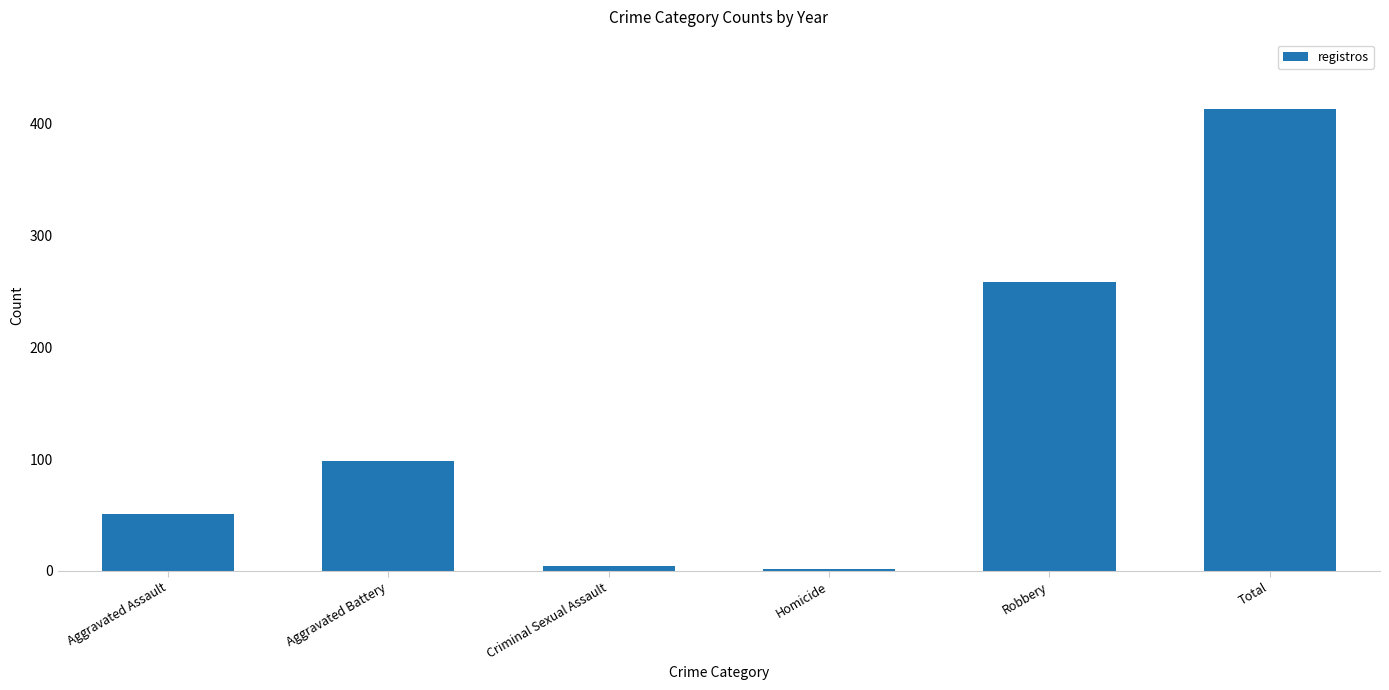

What is the greatest value displayed?

413